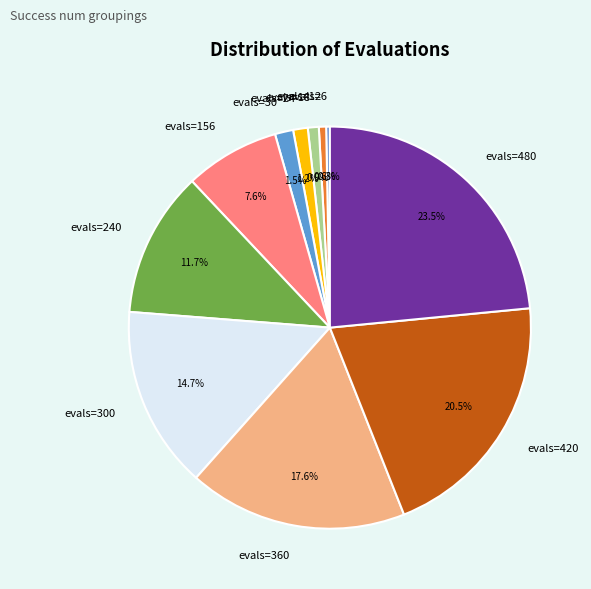

Which has a higher value, evals=360 or evals=156?

evals=360